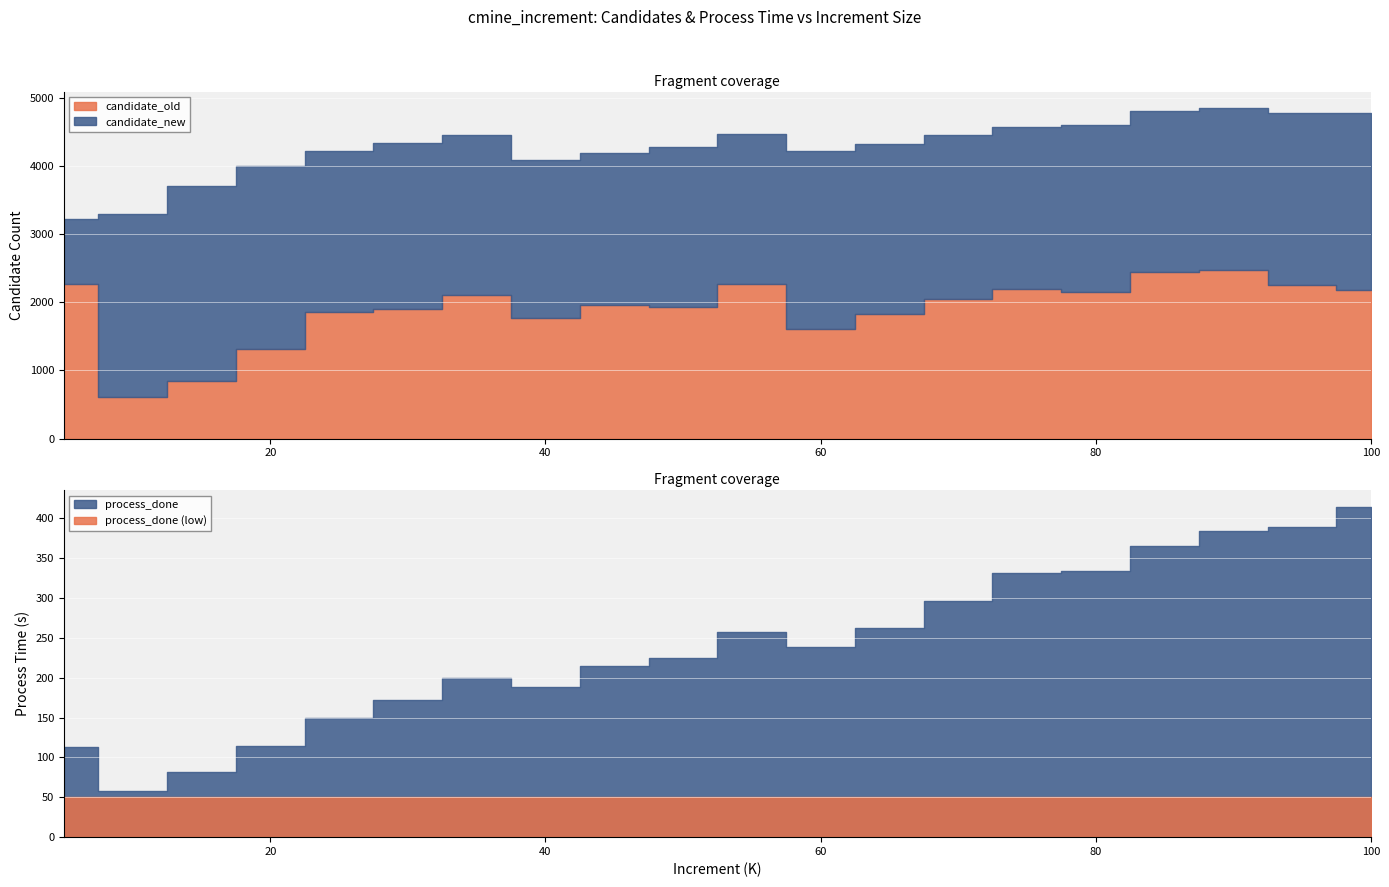

How many values in the candidate_new series exceed 4332?

9